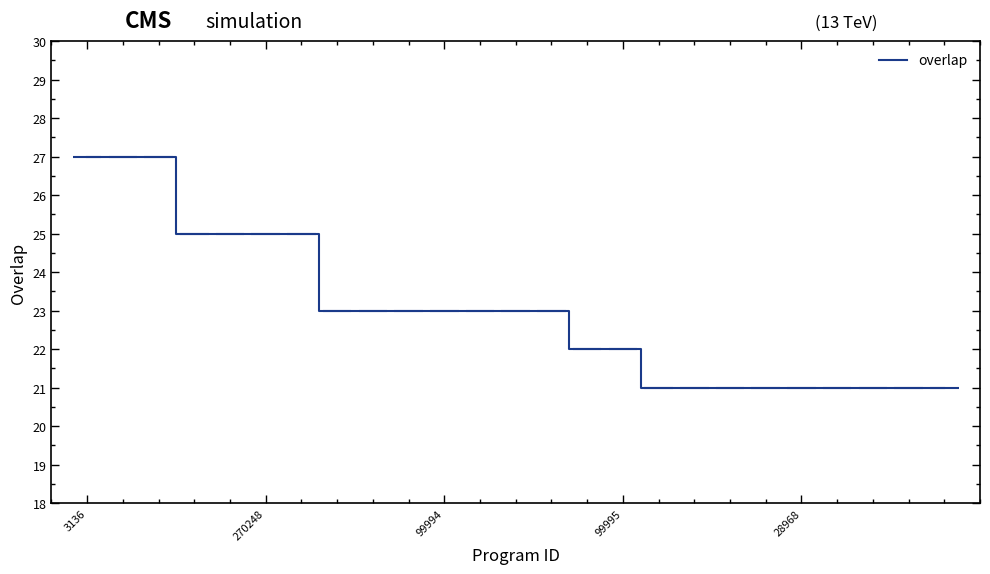

What is the label of the 12th point from the right?

13